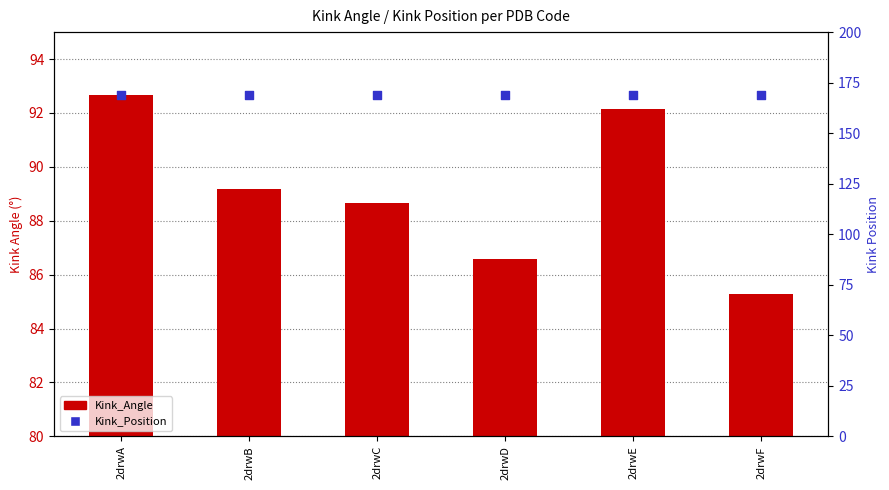

Is the value of Kink_Angle at 2drwF greater than the value of Kink_Position at 2drwE?

No